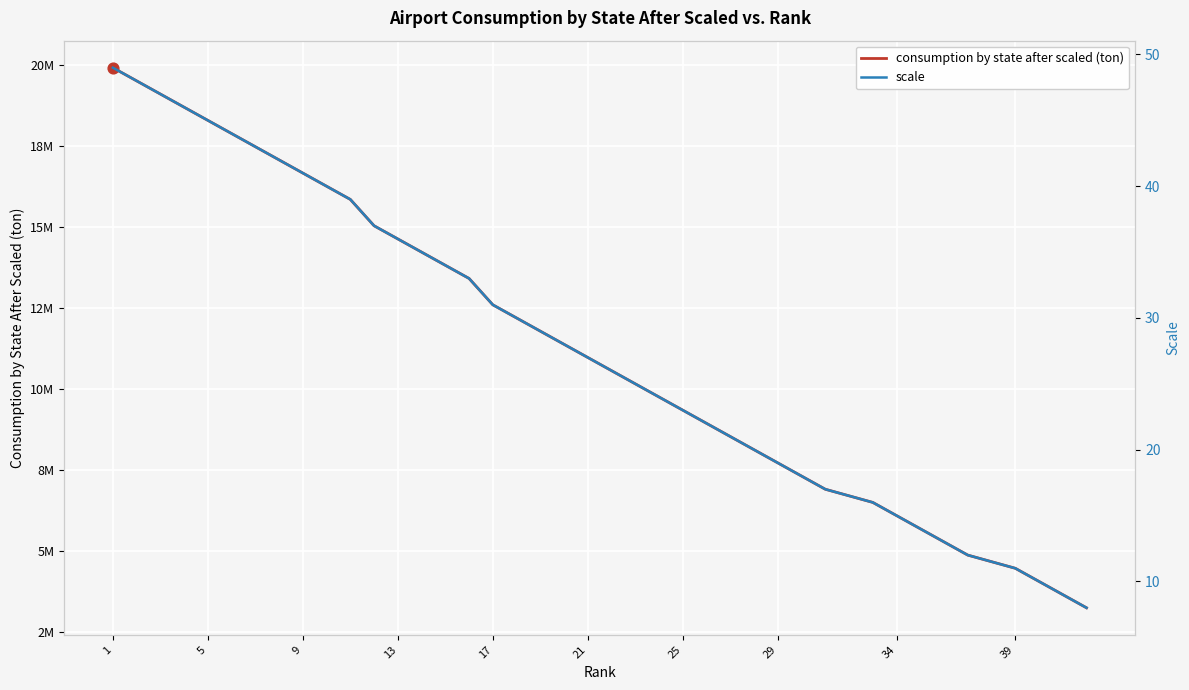

At how many categories does at least one series exceed 12907539?

16